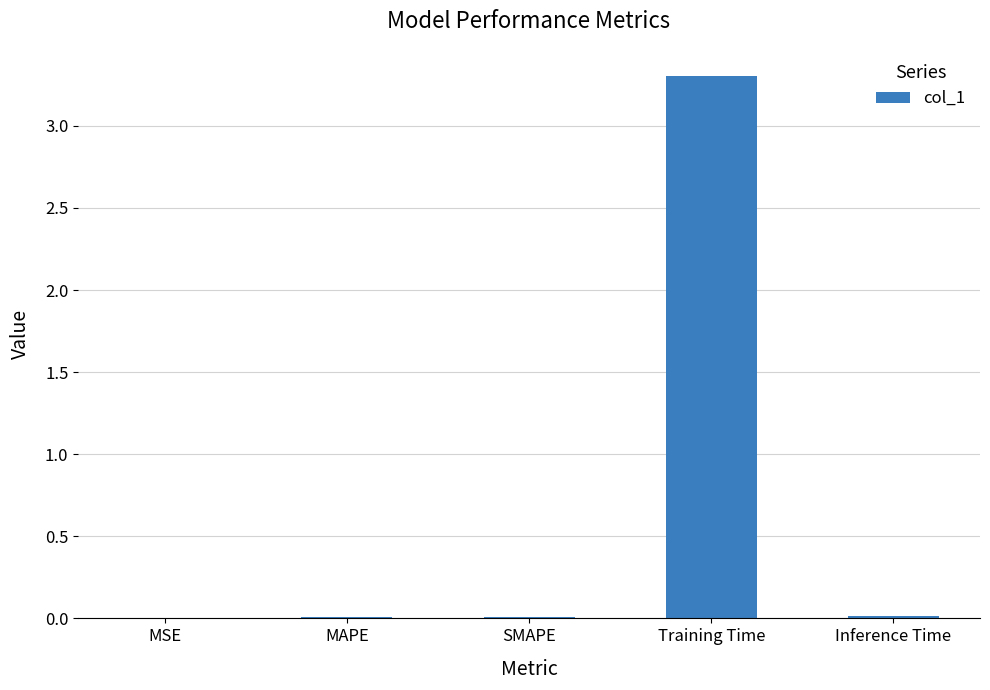

What is the maximum value shown in the chart?

3.3